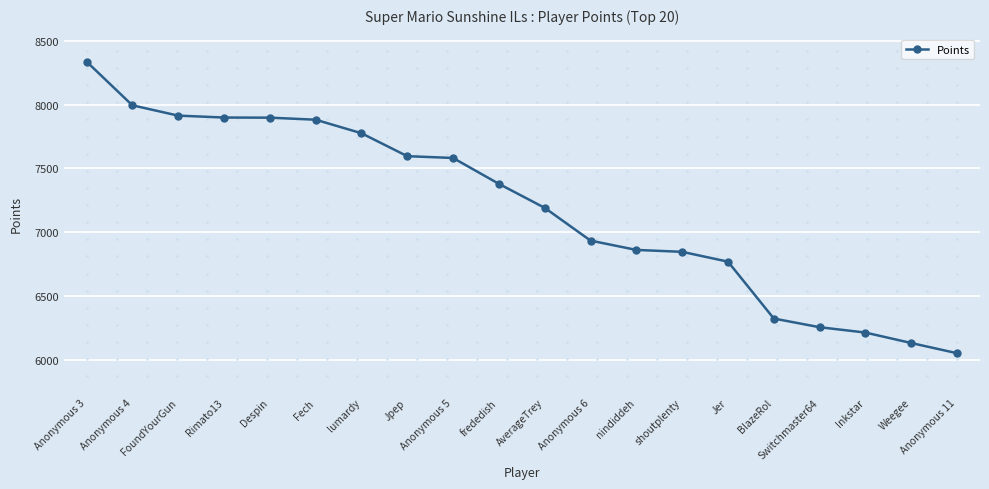

Does the chart display data point markers on the line(s)?

Yes